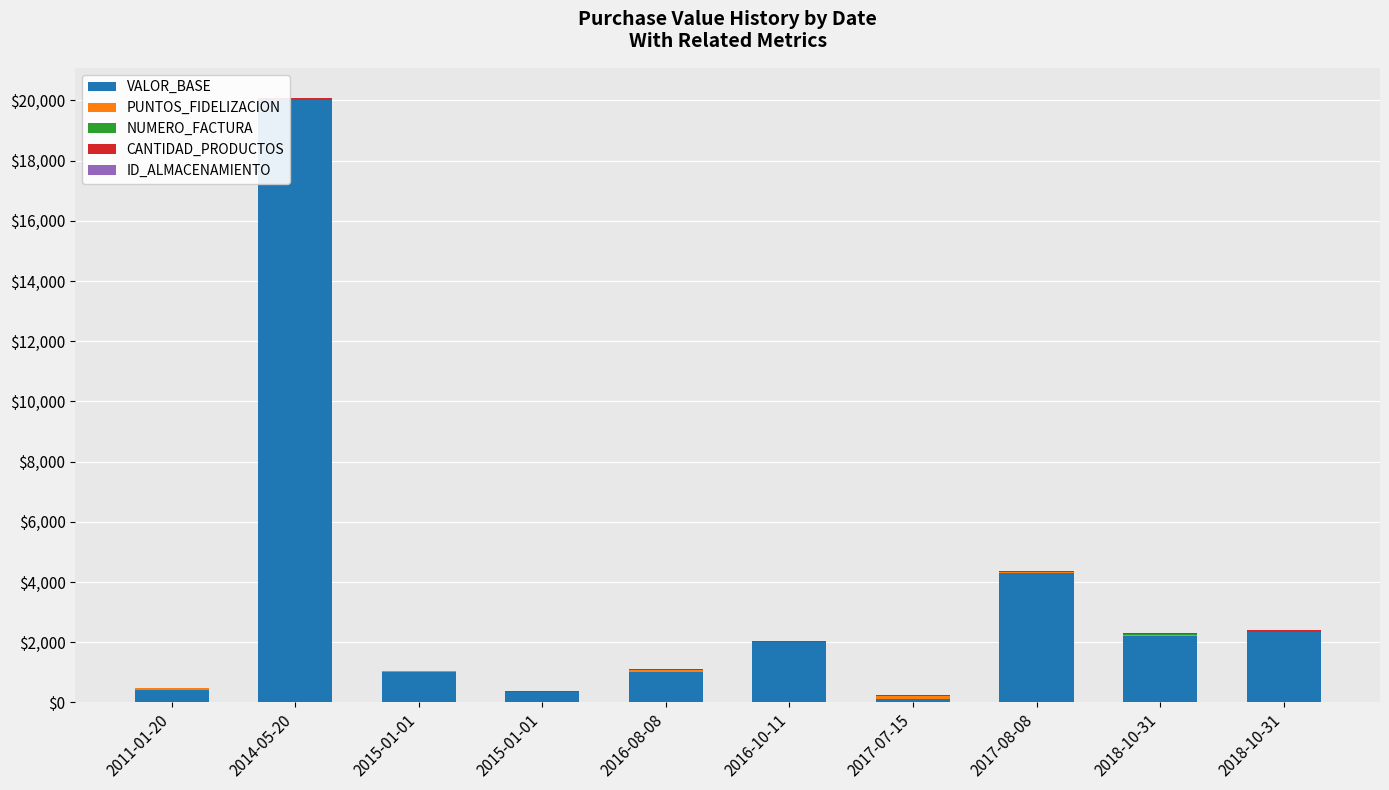

The value of ID_ALMACENAMIENTO at 2017-08-08 is 5. True or false?

True